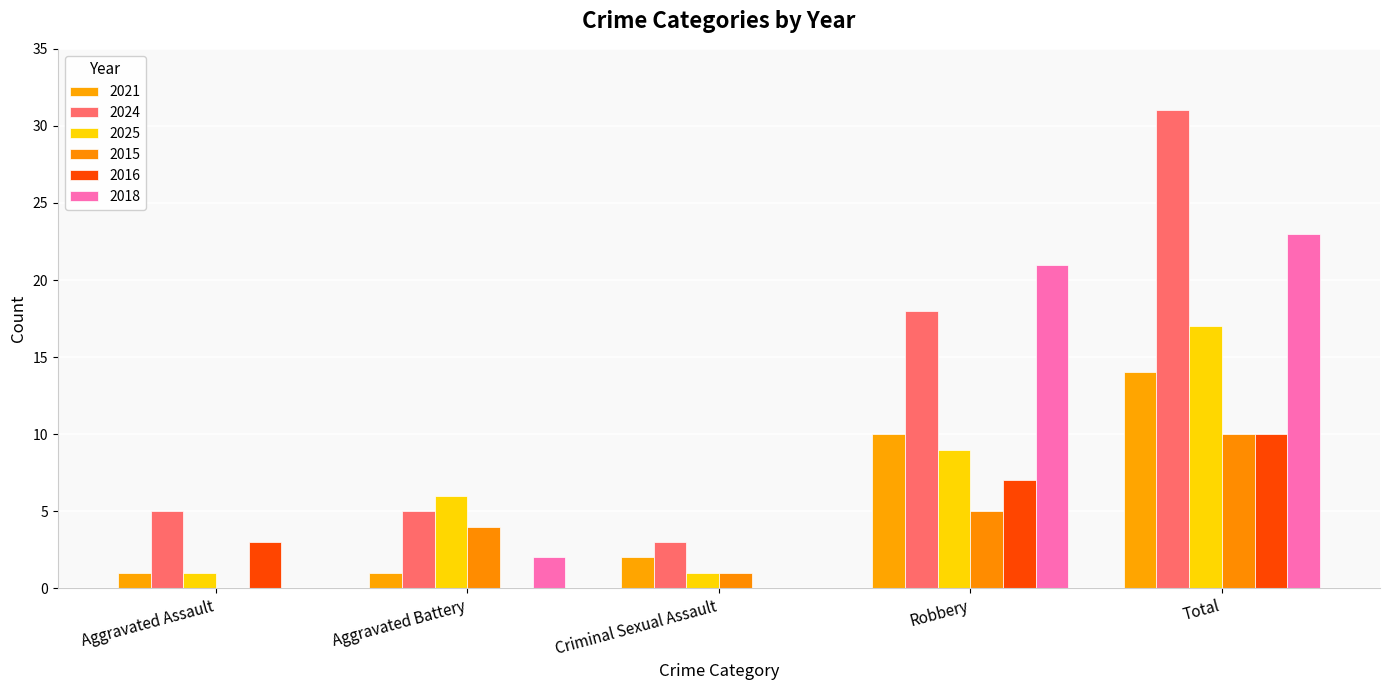

Count the number of categories in the chart.

5